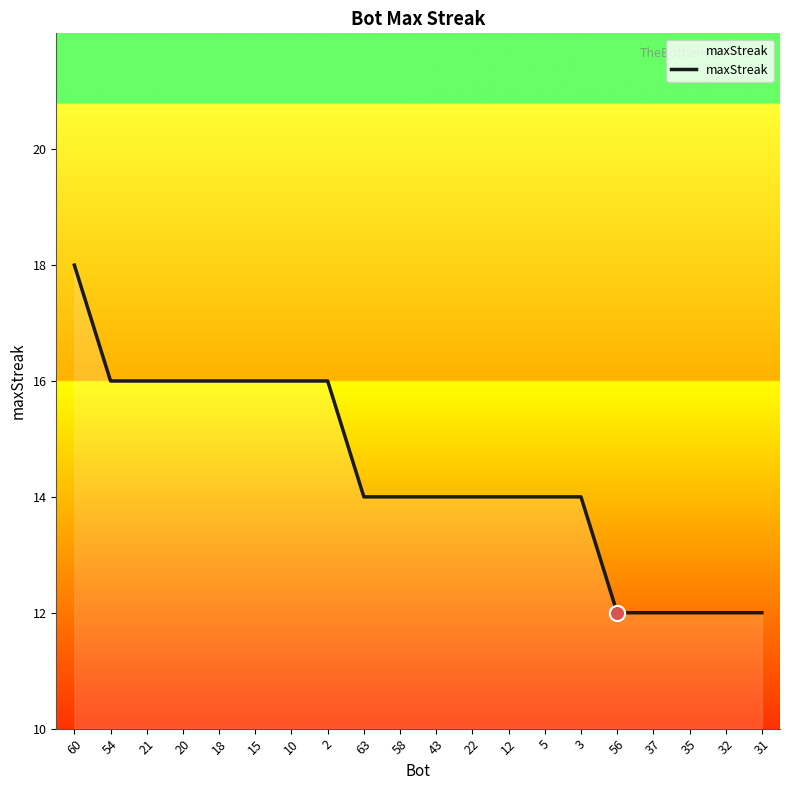

What is the change in value from 54 to 37?

-4